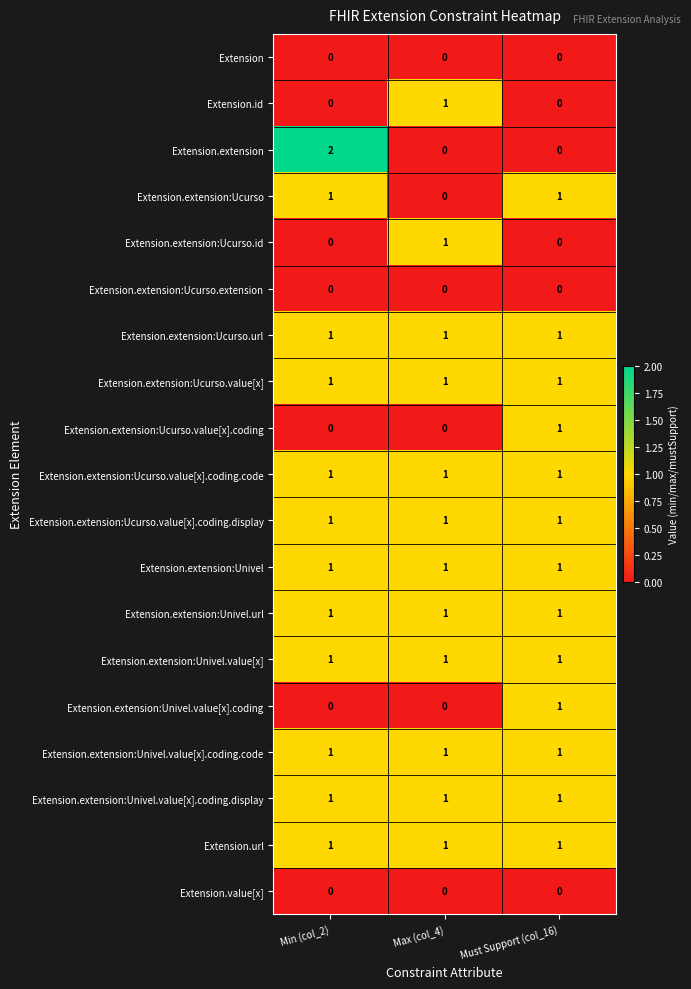

The value of Extension.extension:Ucurso.id at Max (col_4) is 1. True or false?

True